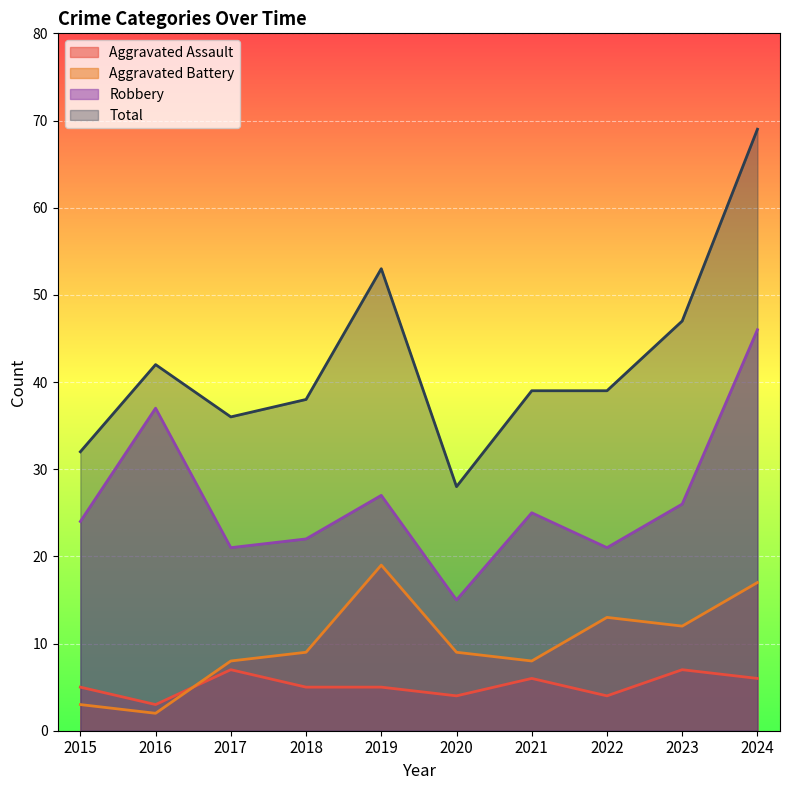

Read the Aggravated Assault value at 2018.

5